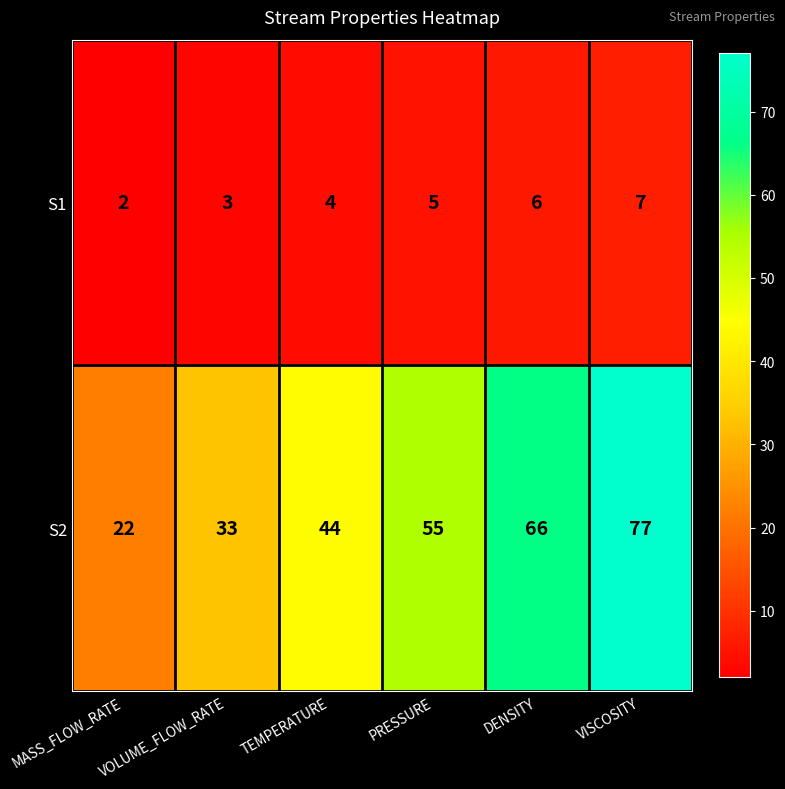

How many S2 values are between 33 and 66?

4